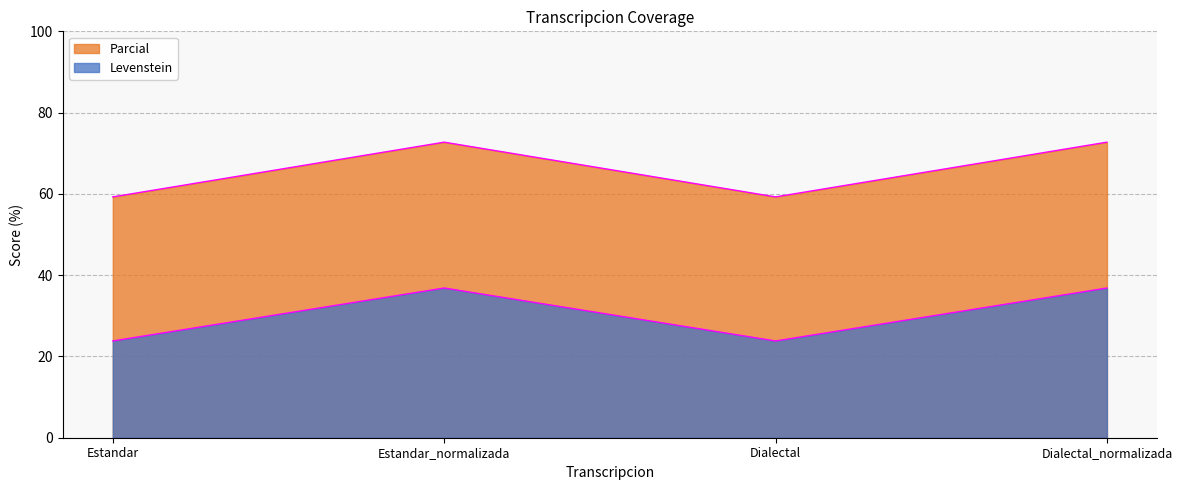

In Levenstein, how many points are higher than both neighbors (excluding endpoints)?

1